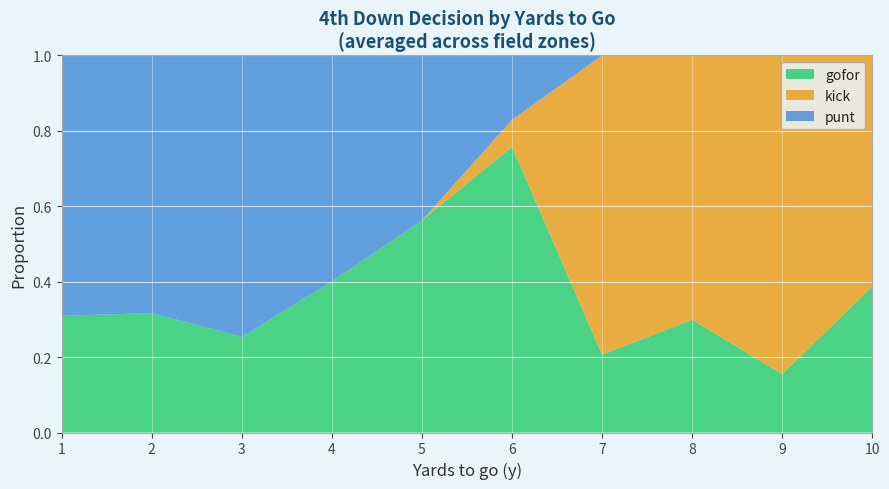

The value of gofor at 7 is 0.1. True or false?

False